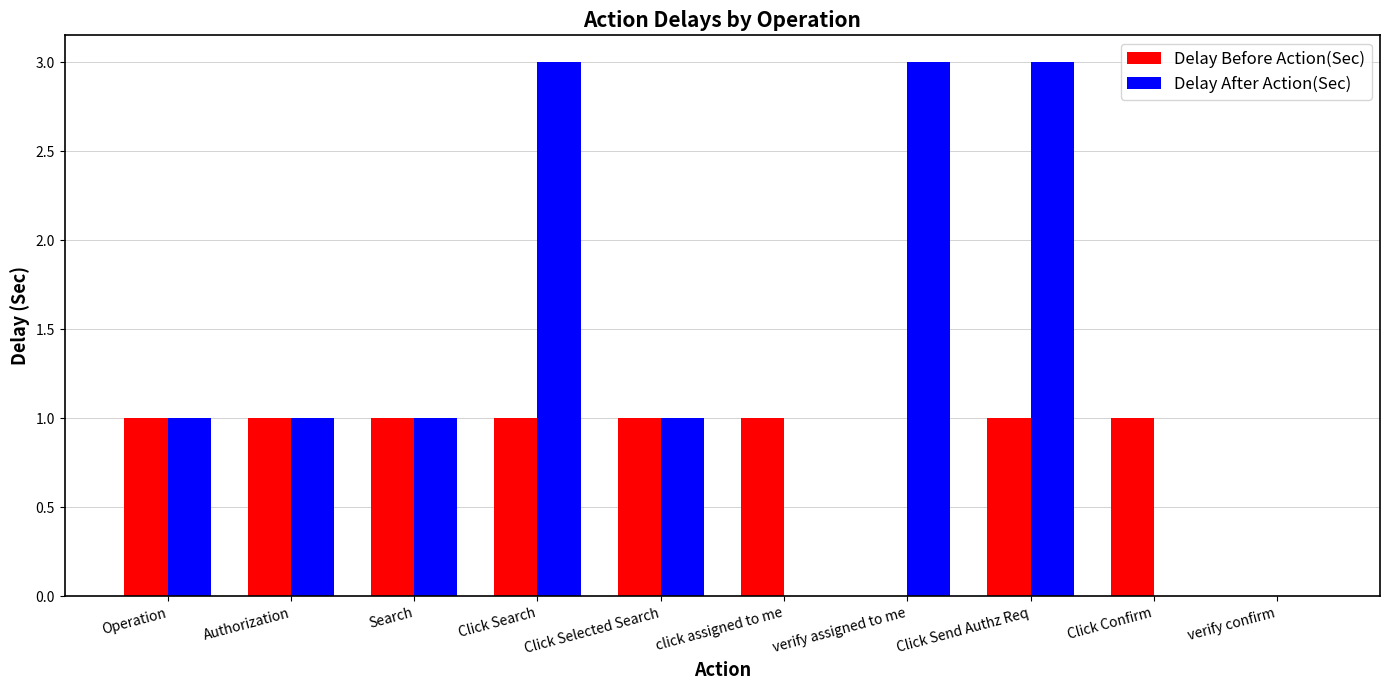

Which series has the largest total across all categories?

Delay After Action(Sec)